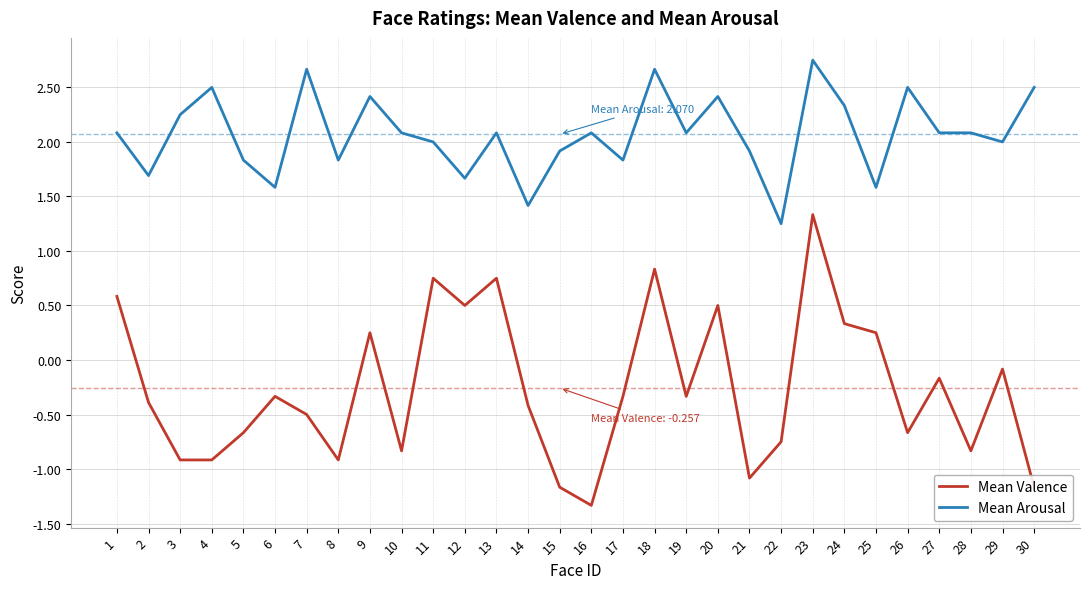

How many lines are shown in the chart?

2